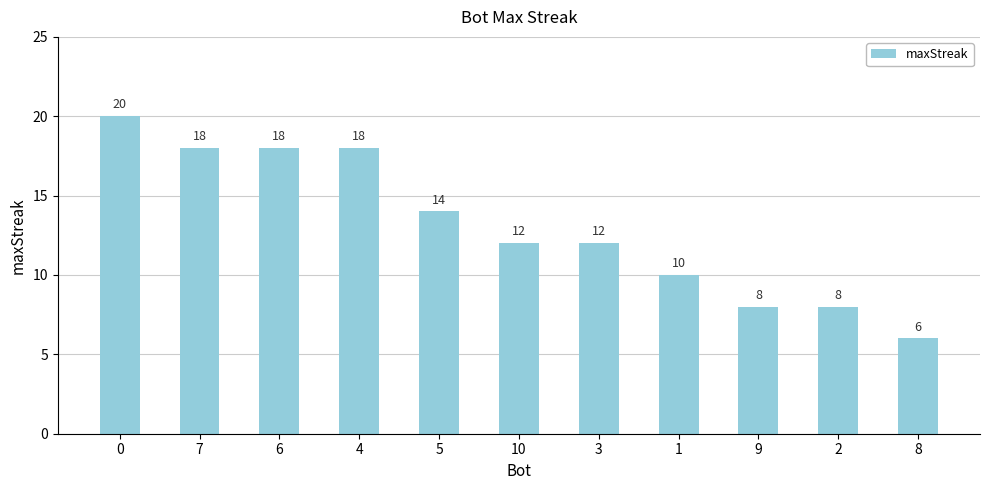

The value at 2 is 13. True or false?

False